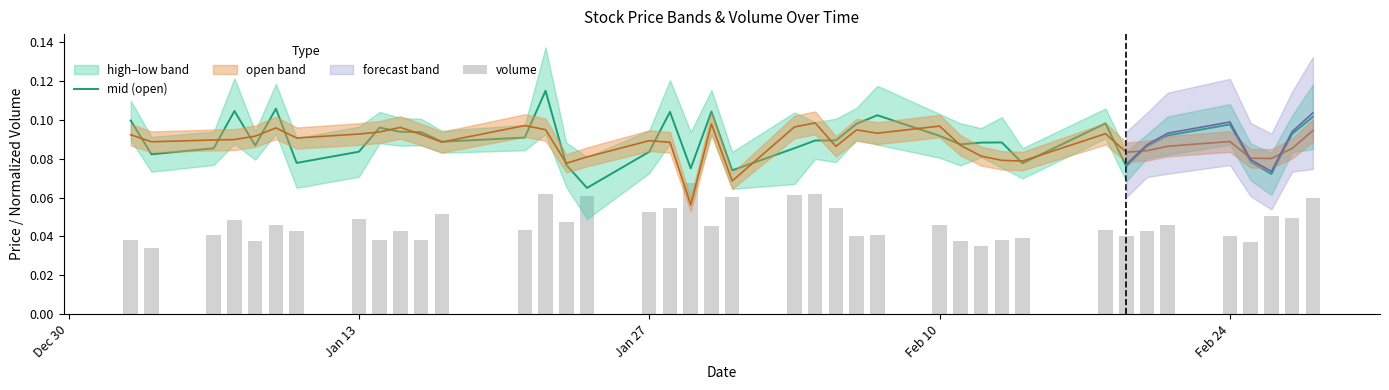

Which series has the largest range (max minus min)?

mid (open)